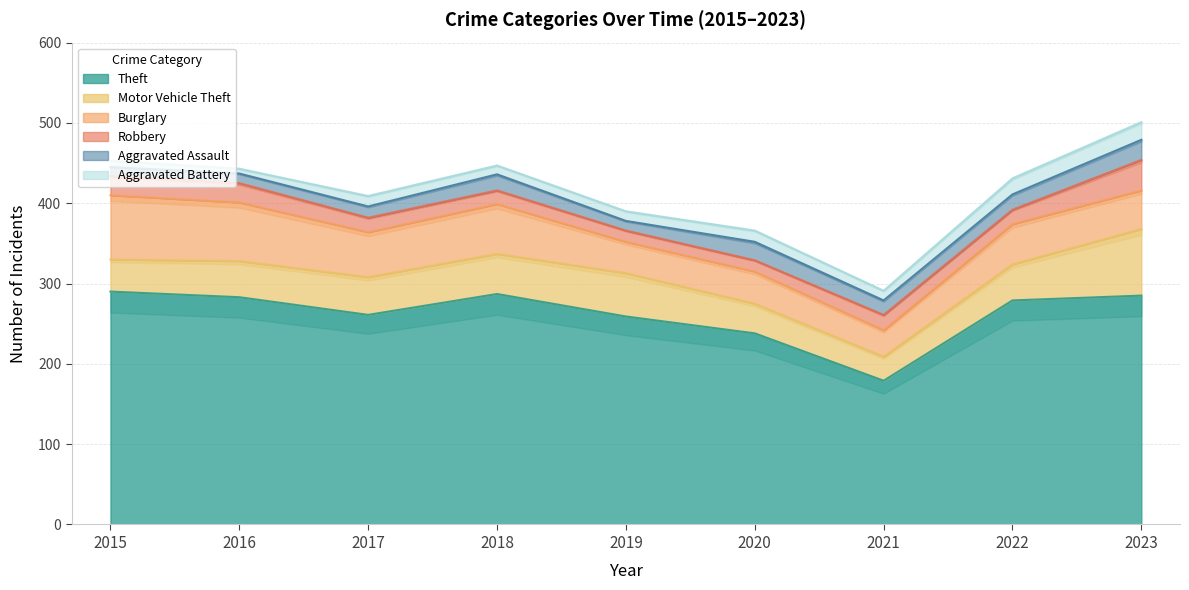

Which series has the largest total across all categories?

Theft